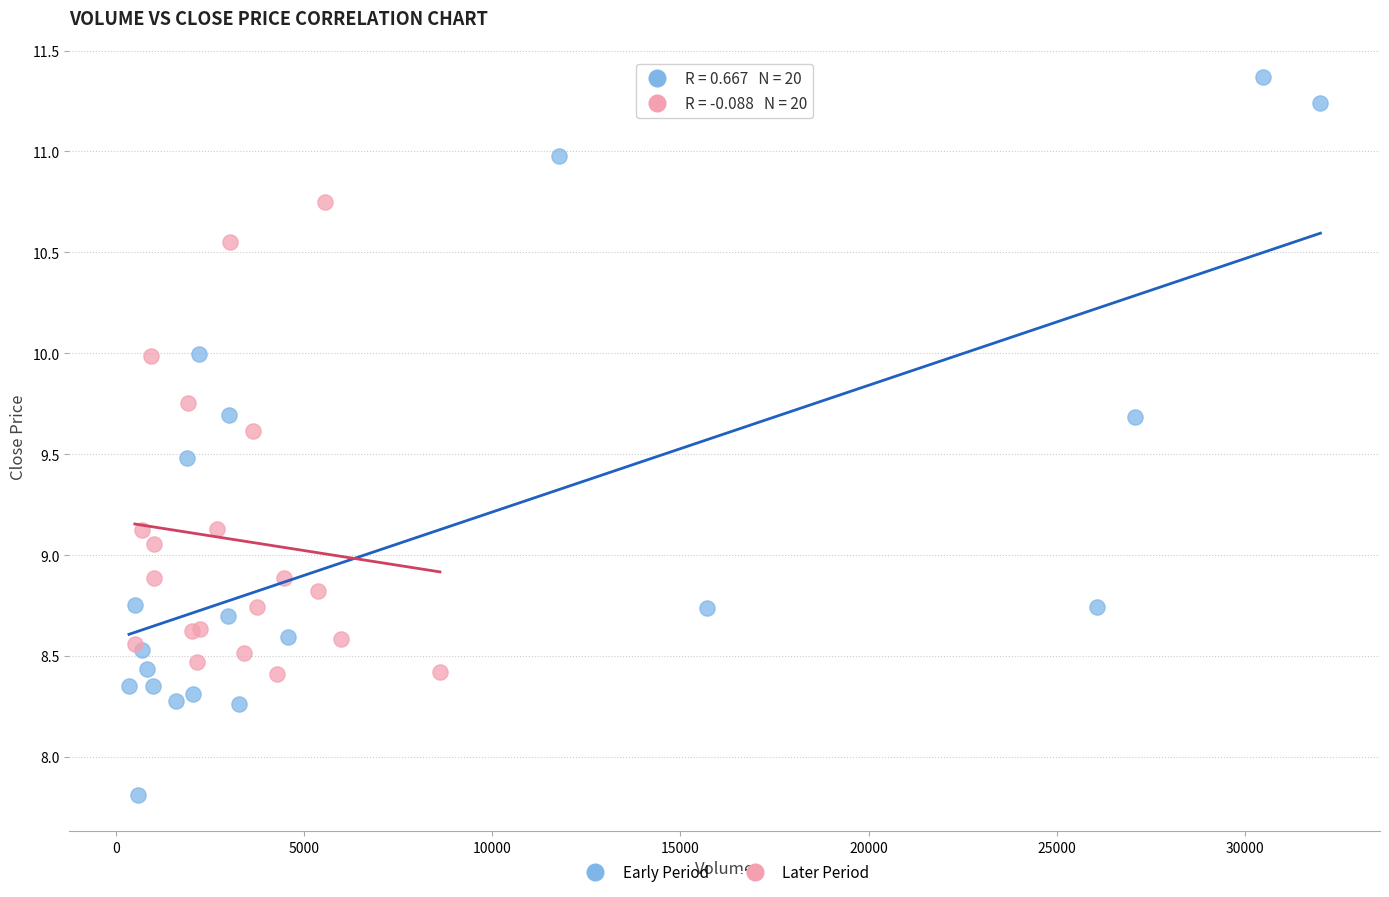

Which series contains the lowest Y value?

Early Period